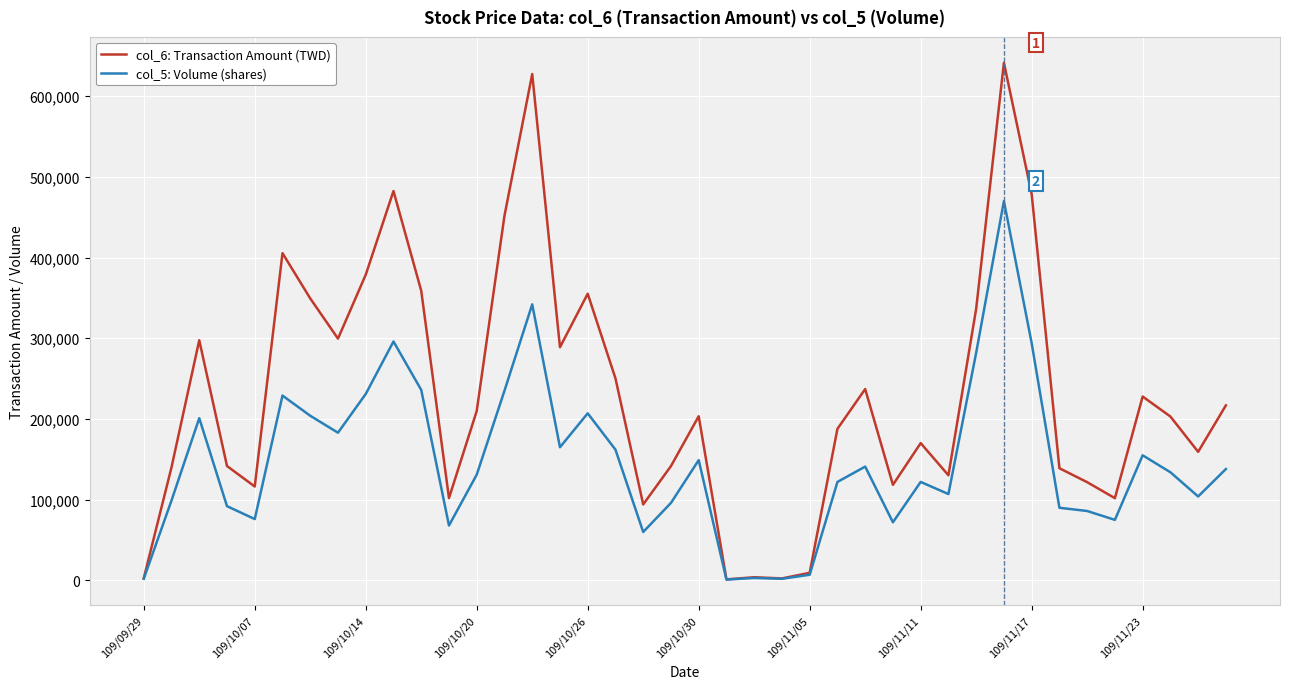

What is the difference between the second highest and second lowest values in the col_6: Transaction Amount (TWD) series?

624970